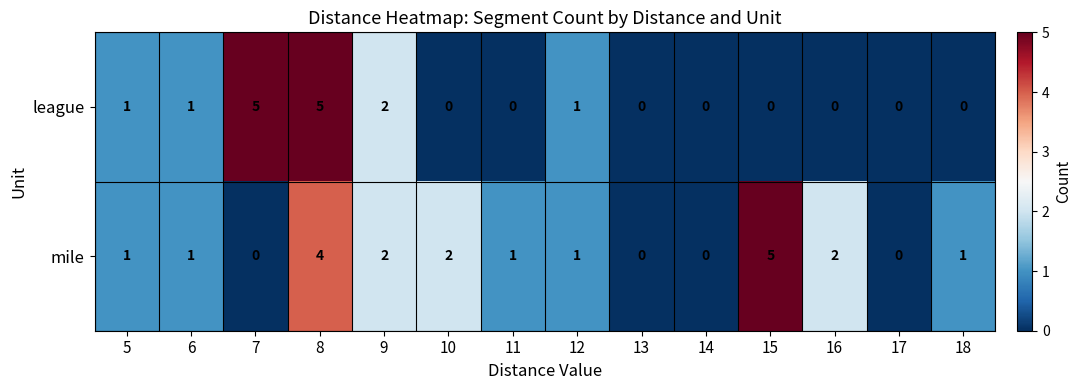

Is it true that mile equals 2 at 5?

False